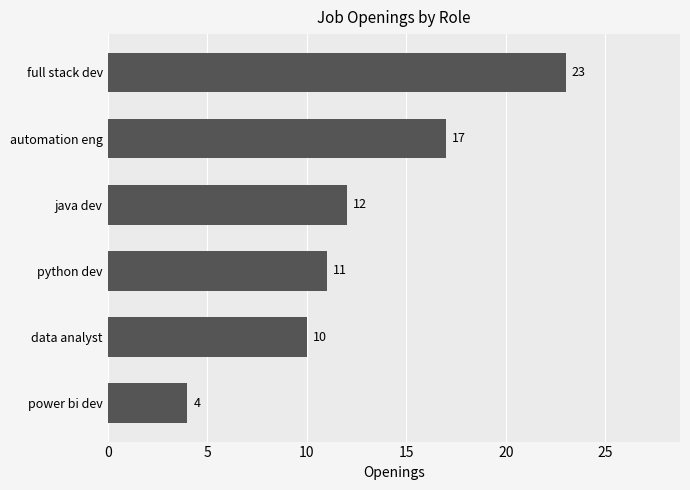

Reading bottom to top, extract all data points from this chart.

power bi dev=4	data analyst=10	python dev=11	java dev=12	automation eng=17	full stack dev=23